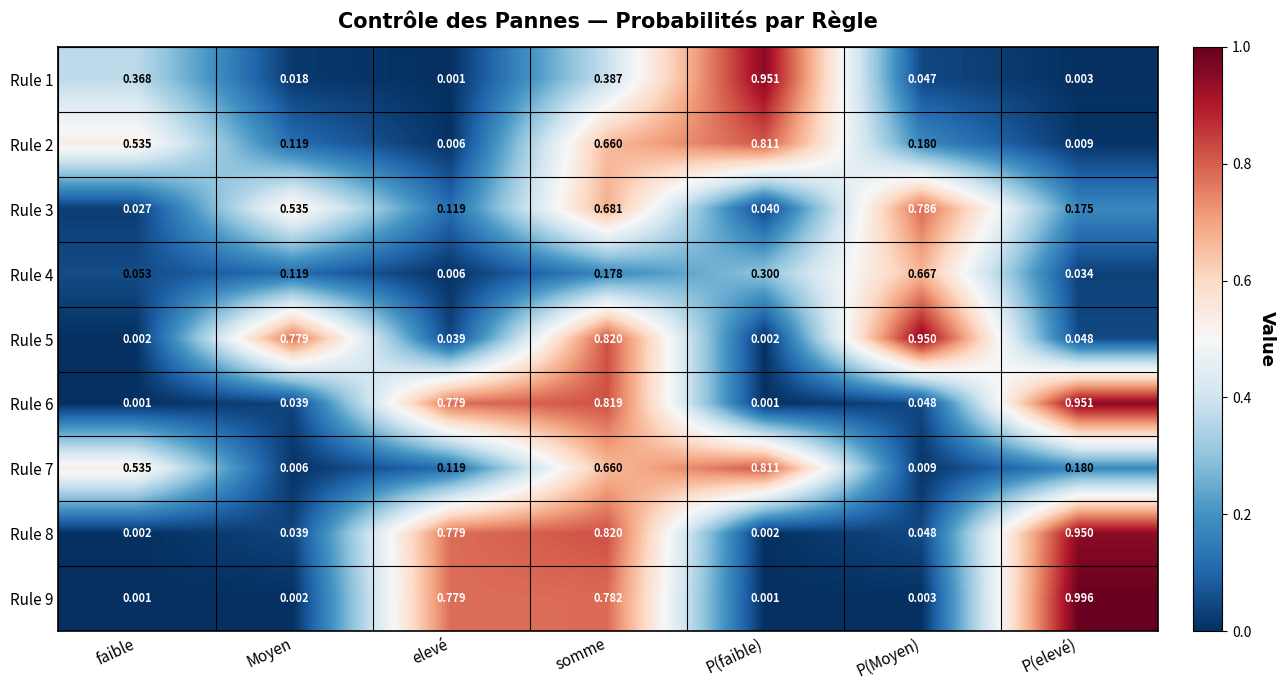

List the labels in order of Rule 3 value, smallest first.

faible, P(faible), elevé, P(elevé), Moyen, somme, P(Moyen)